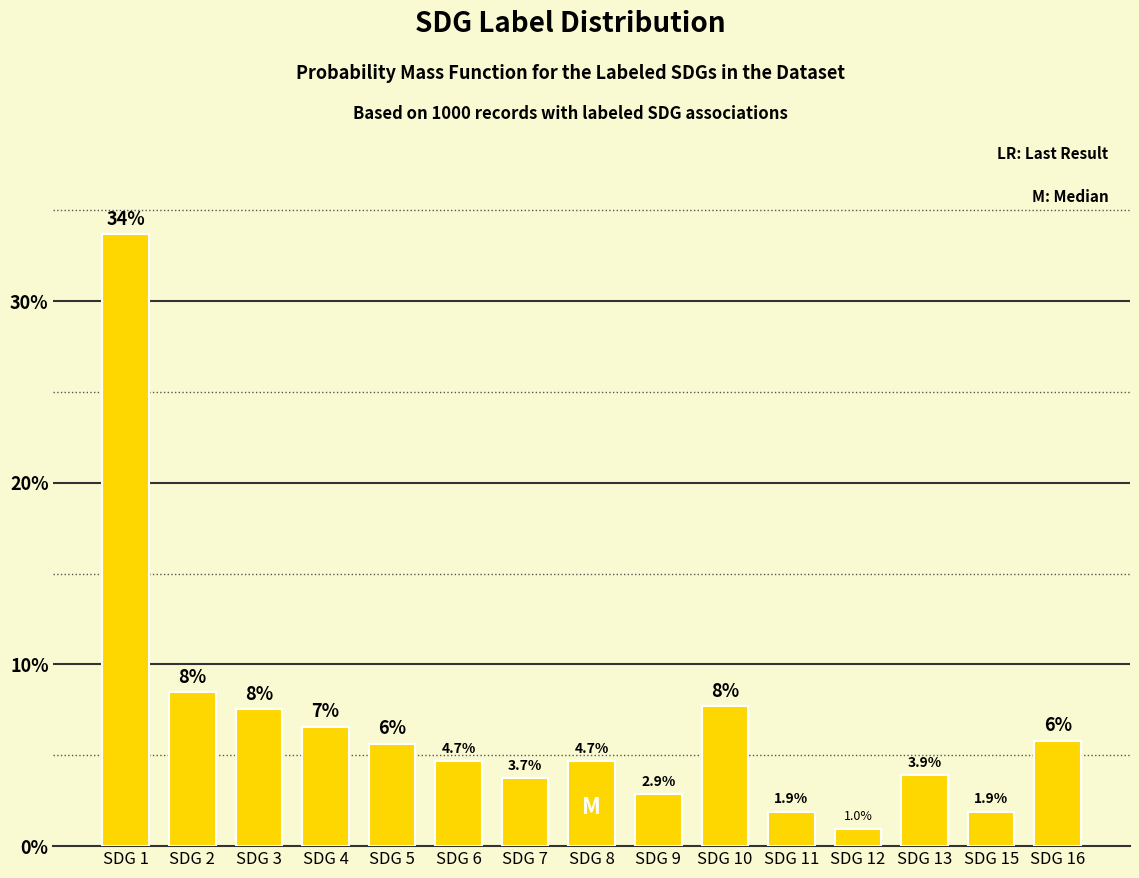

What is the average value?

6.7